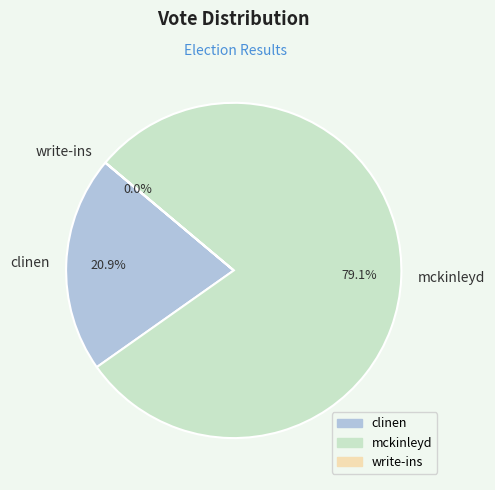

To the nearest percent, what is the combined percentage of clinen and mckinleyd?

100%